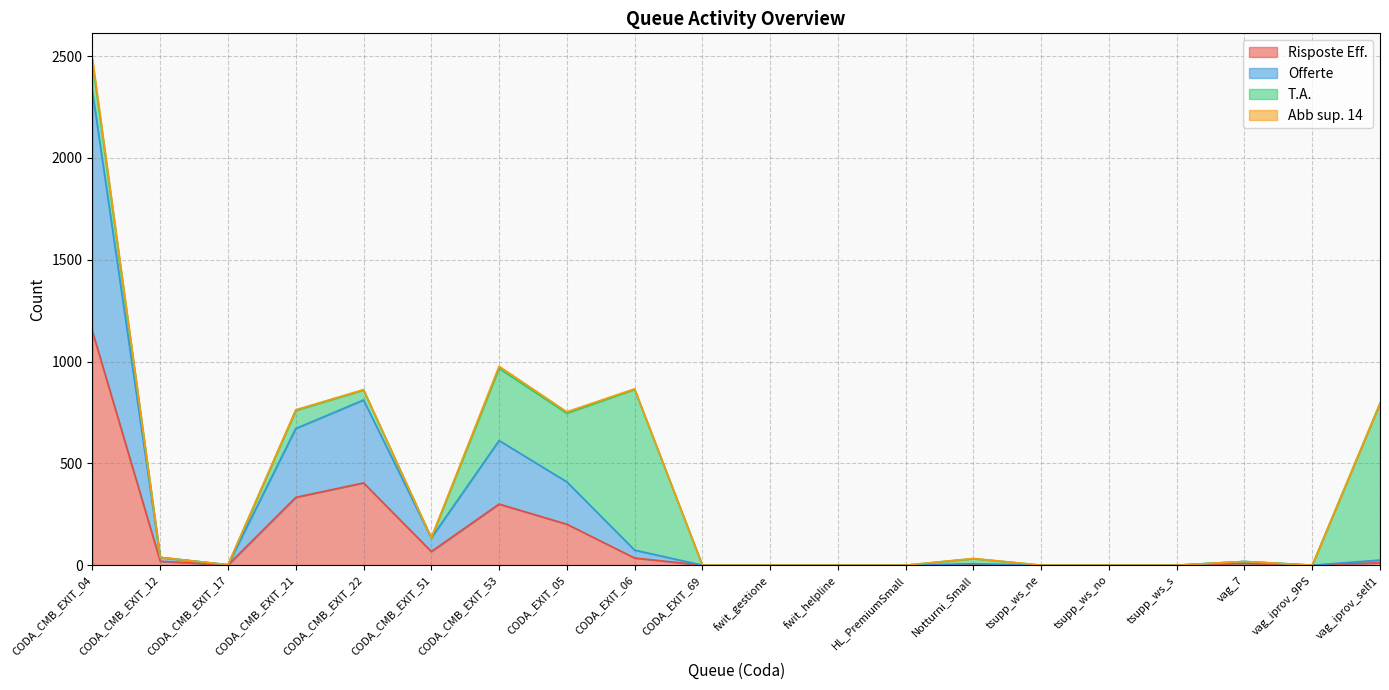

Where is the first local minimum for Risposte Eff.?

CODA_CMB_EXIT_17